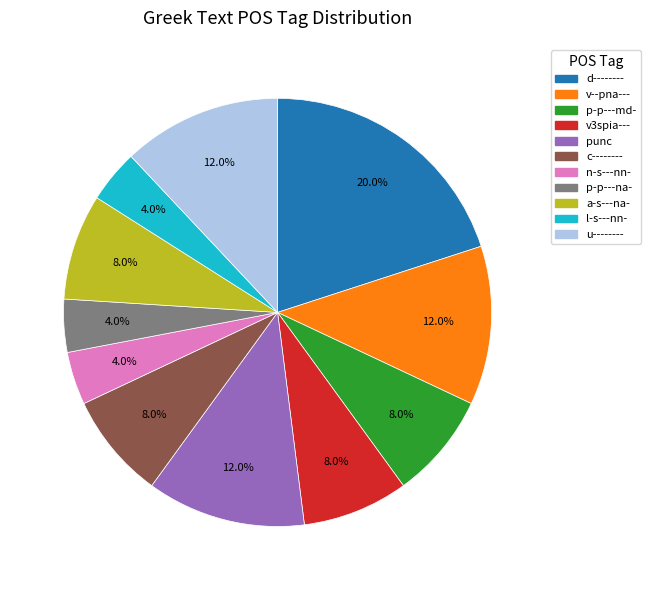

How many segments does this pie chart have?

11